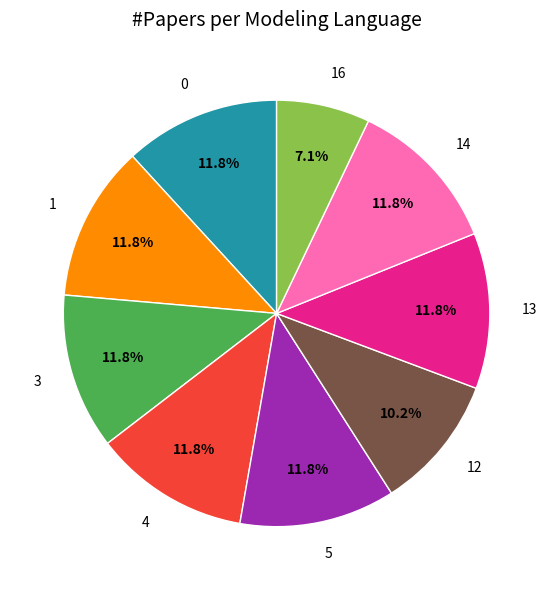

True or false: 13 accounts for 18% of the total.

False